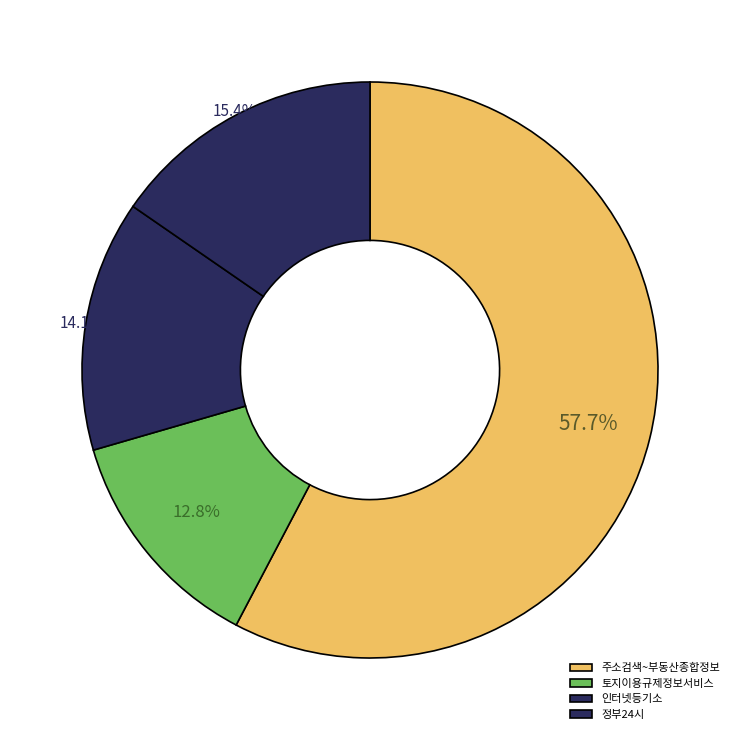

How many slices are in this pie chart?

4